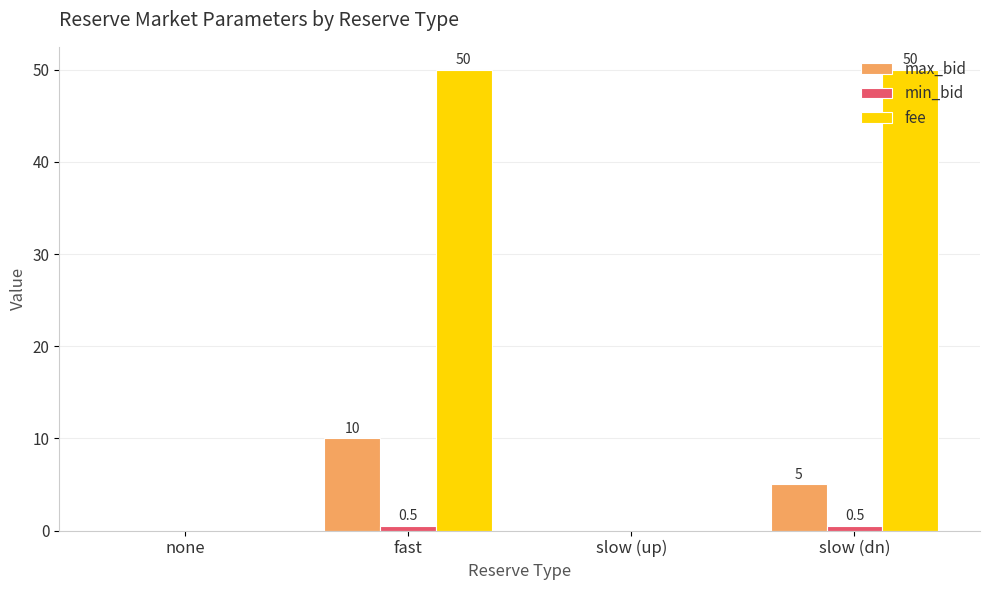

Between slow (up) and slow (dn), which series saw the biggest shift?

fee